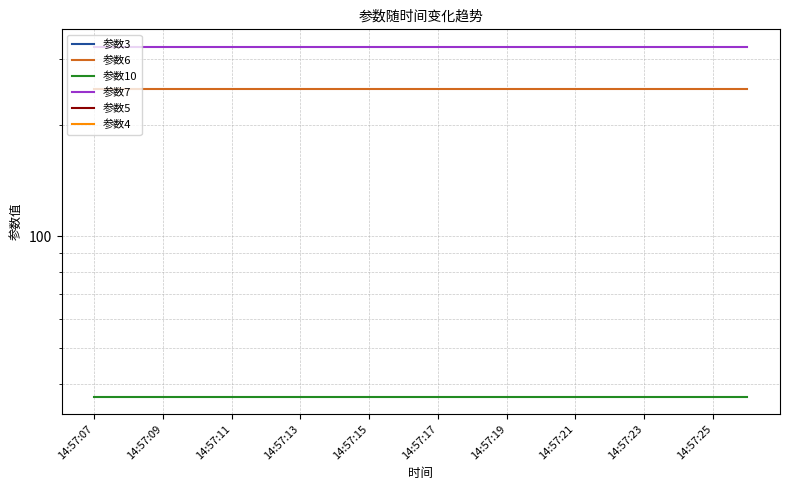

What is the label of the 10th point from the left?

14:57:25